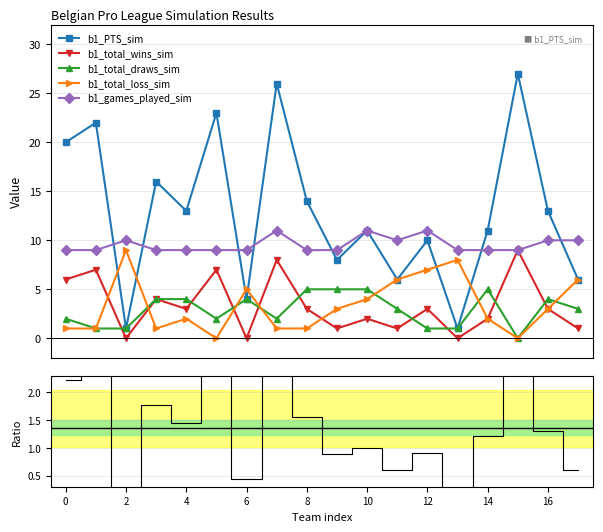

True or false: b1_games_played_sim has more than 1 points higher than both neighbors.

True